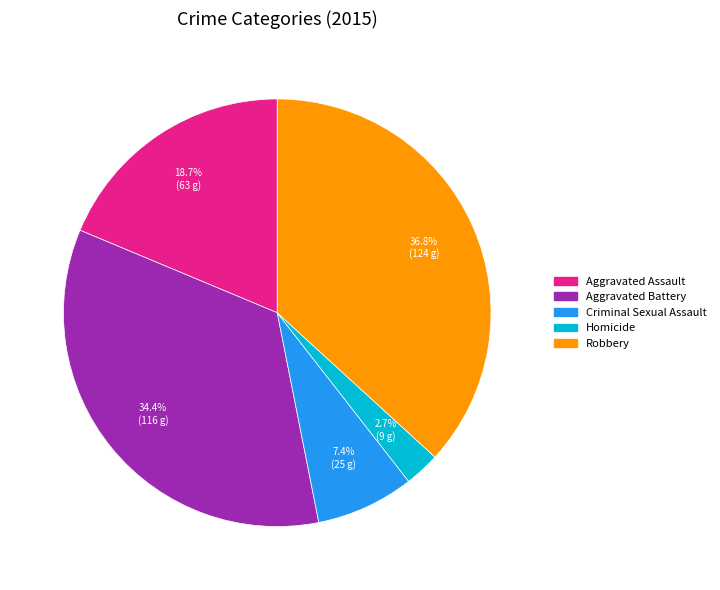

Rank the categories by value from lowest to highest.

Homicide, Criminal Sexual Assault, Aggravated Assault, Aggravated Battery, Robbery